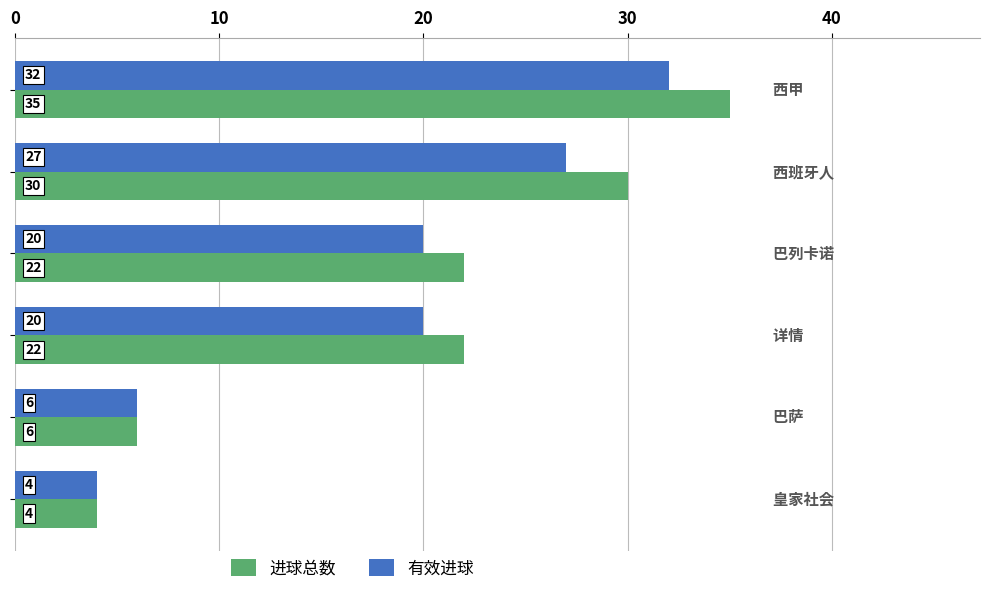

Which series has the largest total across all categories?

进球总数